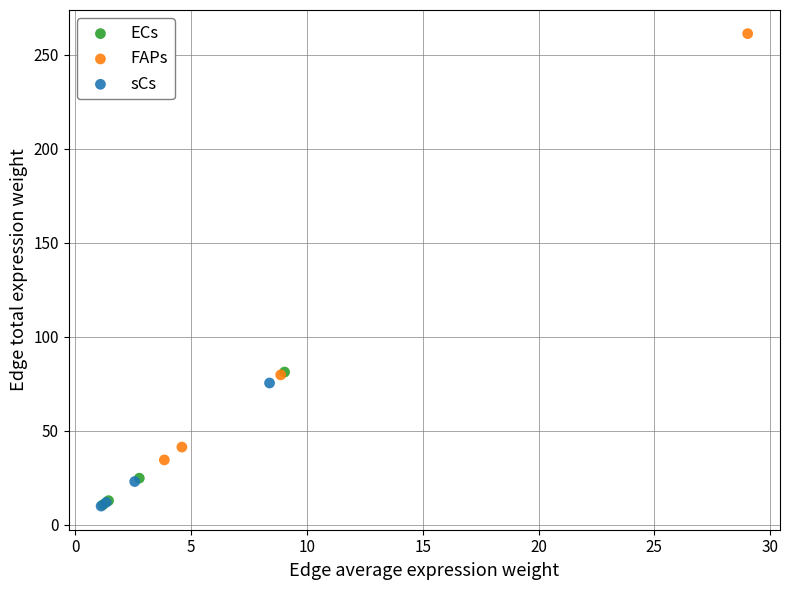

Which series has the largest Y range (max minus min)?

FAPs